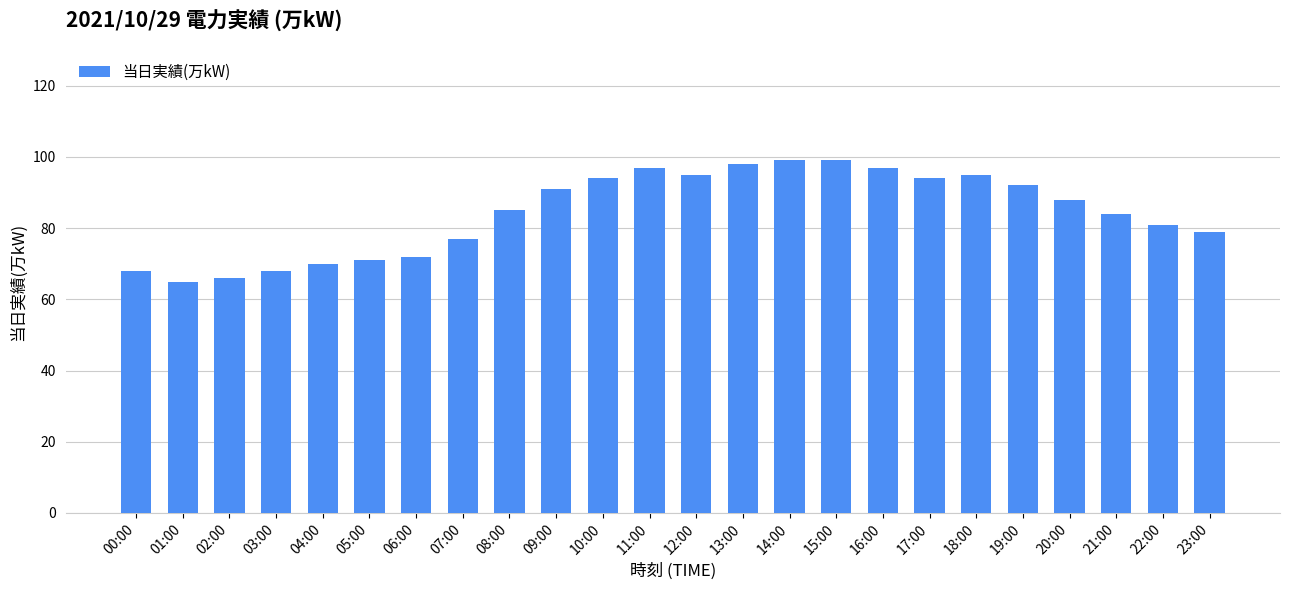

What is the label of the 14th bar from the right?

10:00